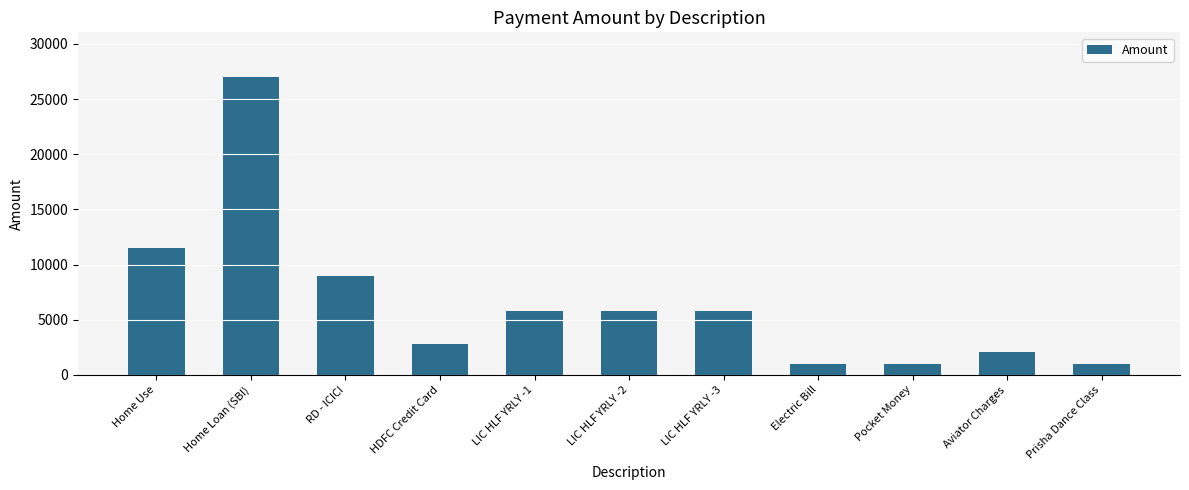

What is the label of the 1st bar from the left?

Home Use